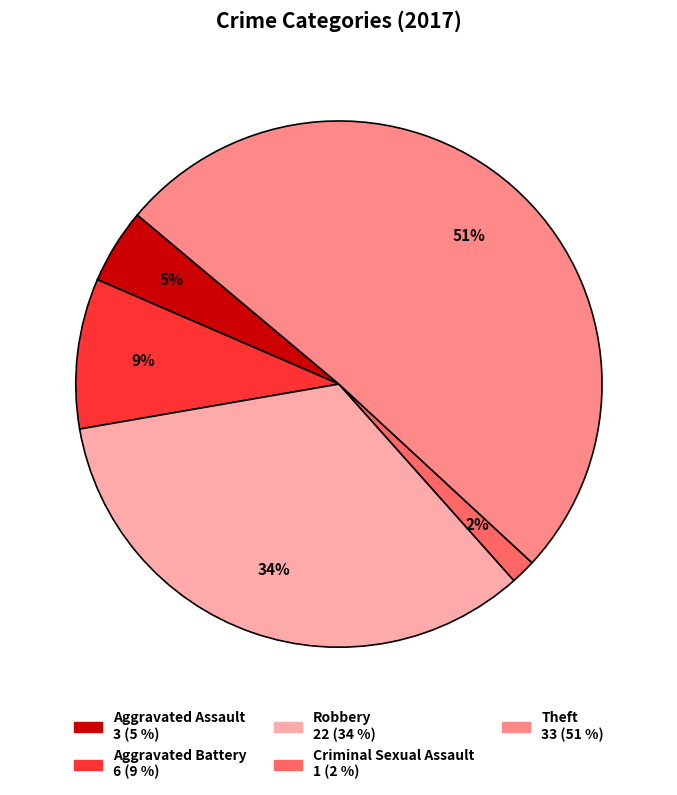

How many segments does this pie chart have?

5